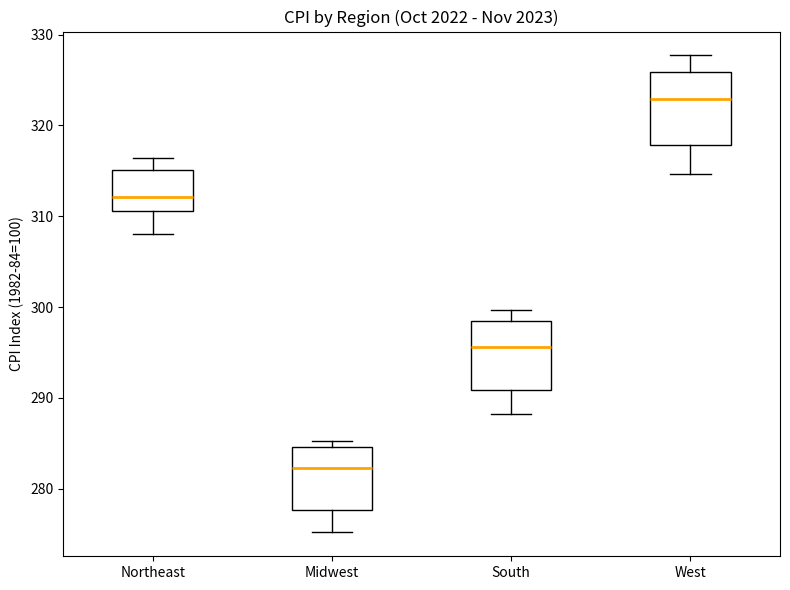

Which box has the lowest median line?

Midwest